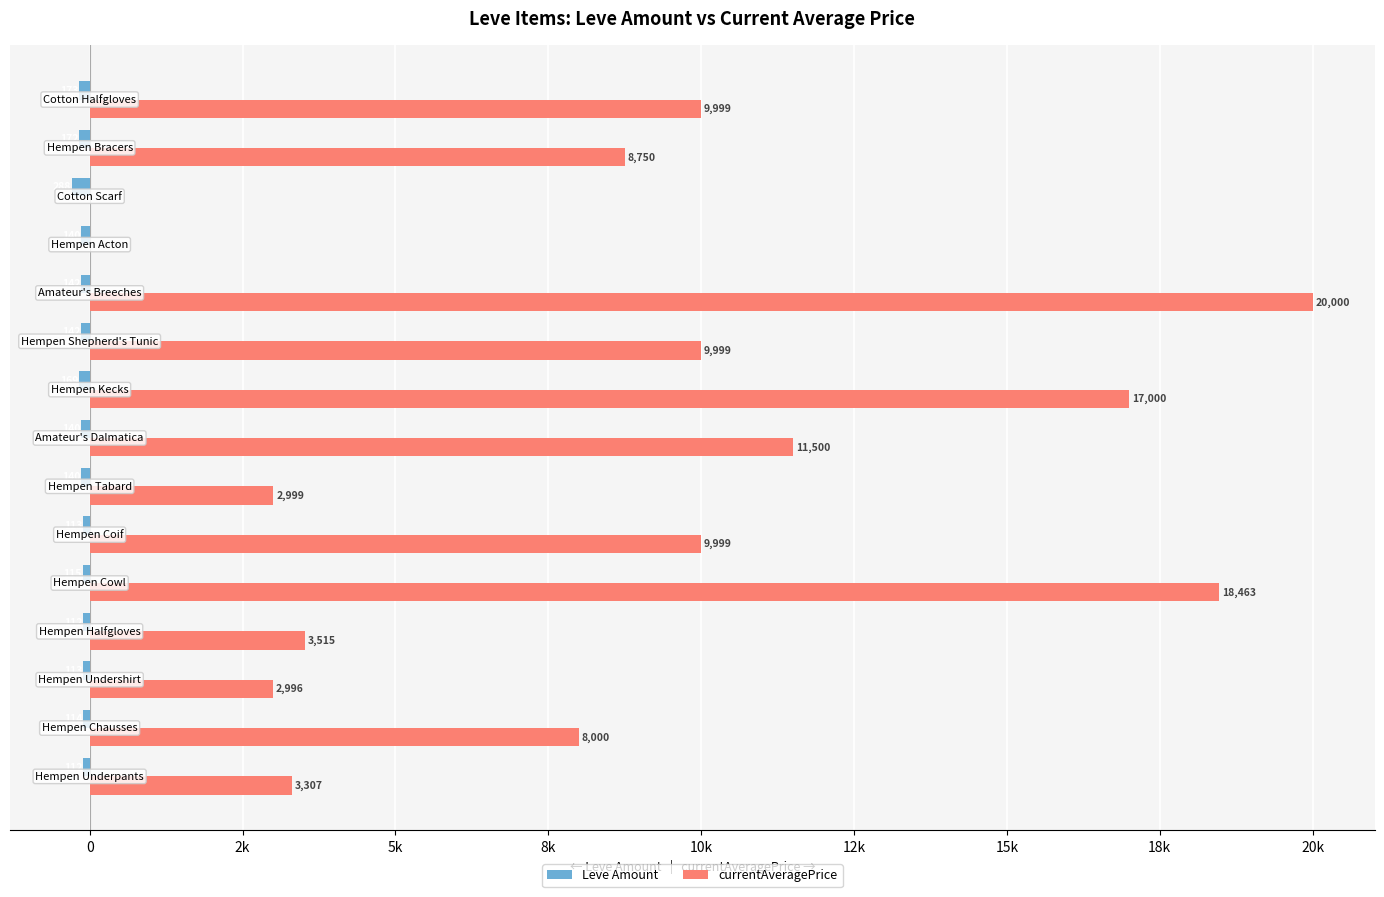

Rank the series by their maximum value, from highest to lowest.

currentAveragePrice, Leve Amount